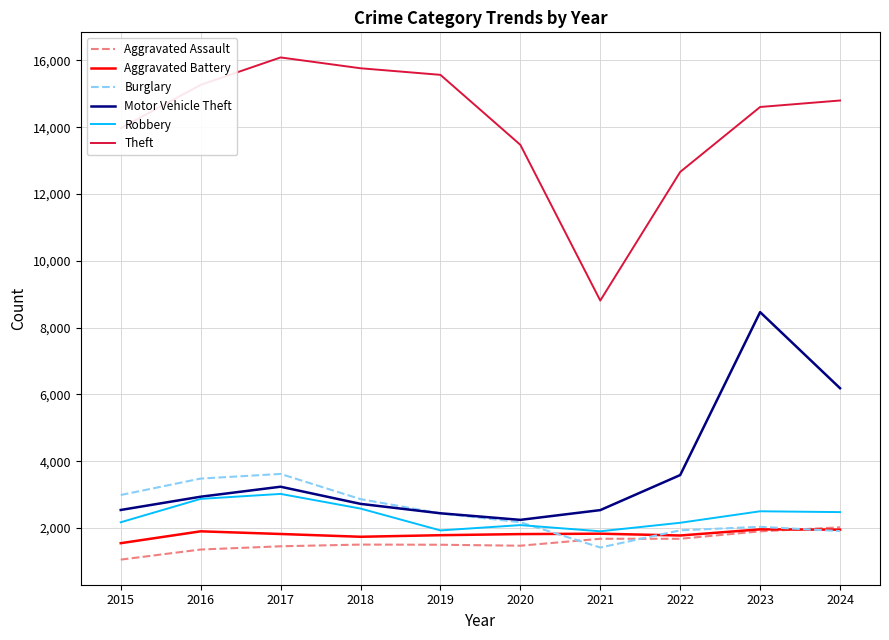

Is the value of Theft at 2017 greater than the value of Burglary at 2024?

Yes